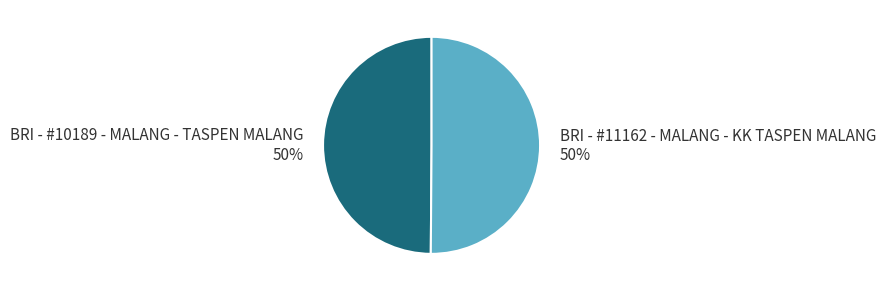

How many slices are in this pie chart?

2